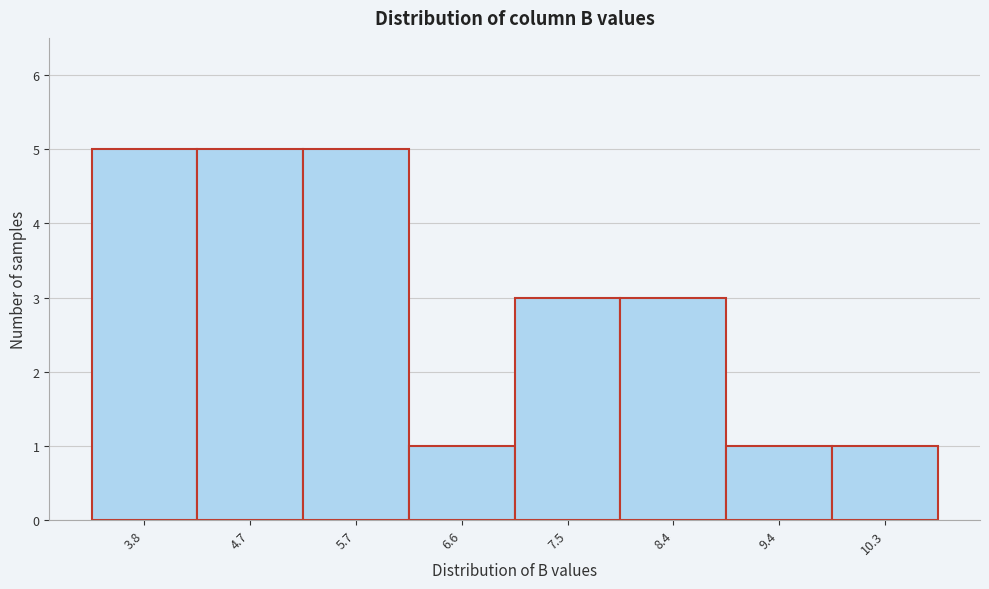

Reading left to right, transcribe all the data shown in this chart.

5	5	5	1	3	3	1	1